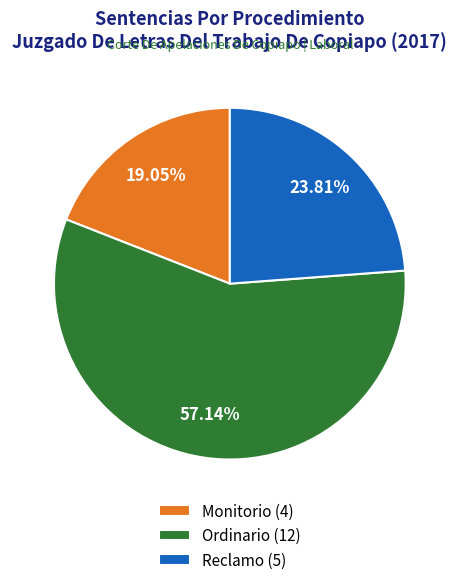

The Reclamo slice represents 10% of the pie. True or false?

False